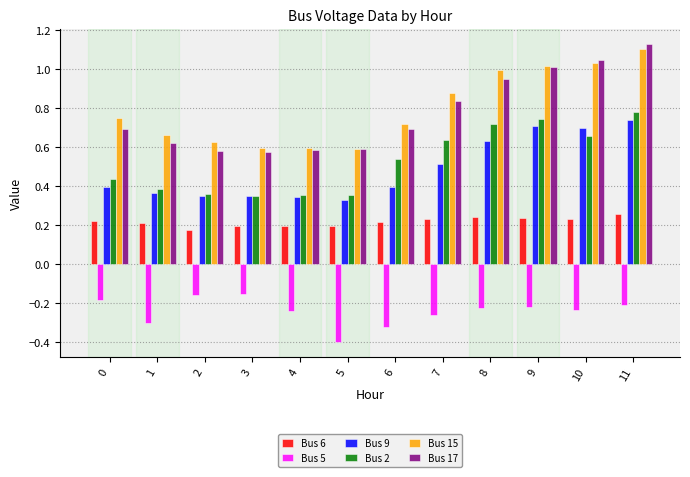

Is the value of Bus 2 at 11 greater than the value of Bus 6 at 6?

Yes